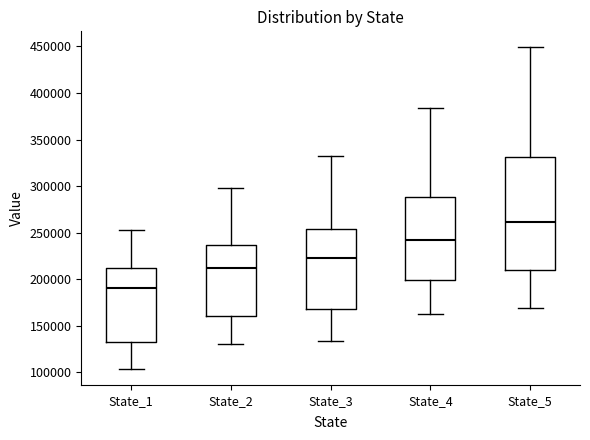

Where does the median line of the box for State_4 sit on the y-axis? The values are not printed on the chart, so give them approximately, as read against the axis.

240000